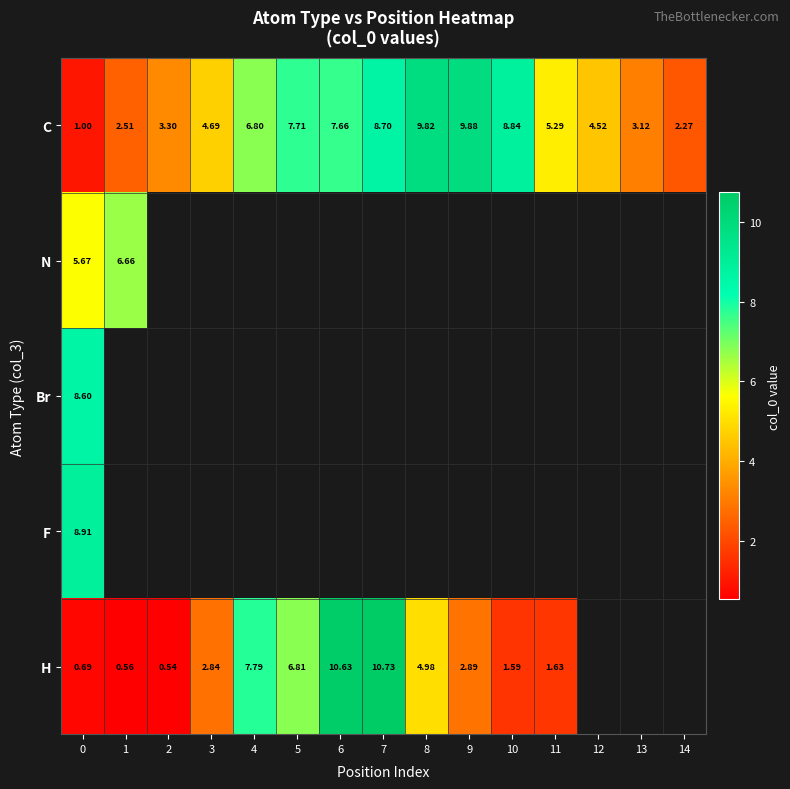

What is the maximum value shown in the chart?

10.7